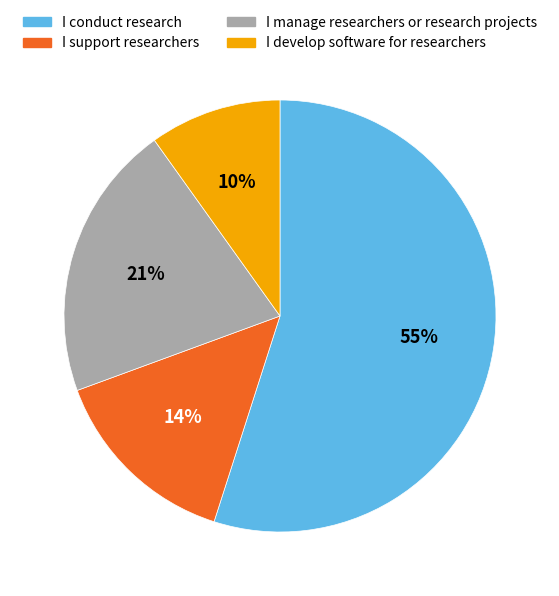

Does I conduct research represent more than half of the total?

Yes